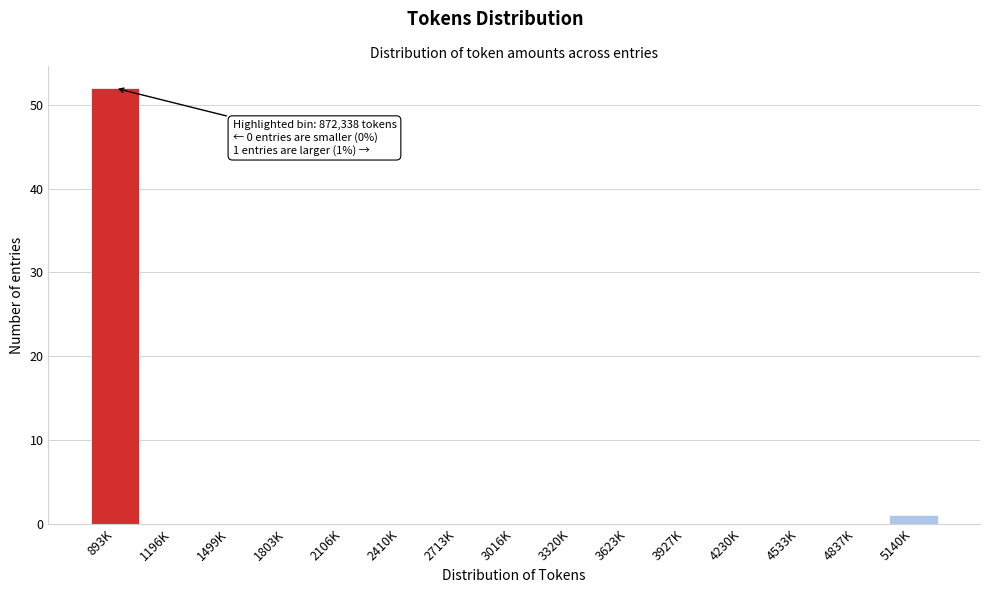

Reading left to right, extract all data points from this chart.

893K=52	1196K=0	1499K=0	1803K=0	2106K=0	2410K=0	2713K=0	3016K=0	3320K=0	3623K=0	3927K=0	4230K=0	4533K=0	4837K=0	5140K=1